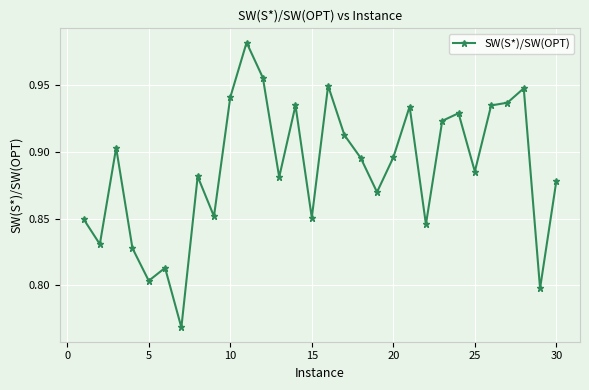

True or false: the data has more than 1 interior local peaks.

True